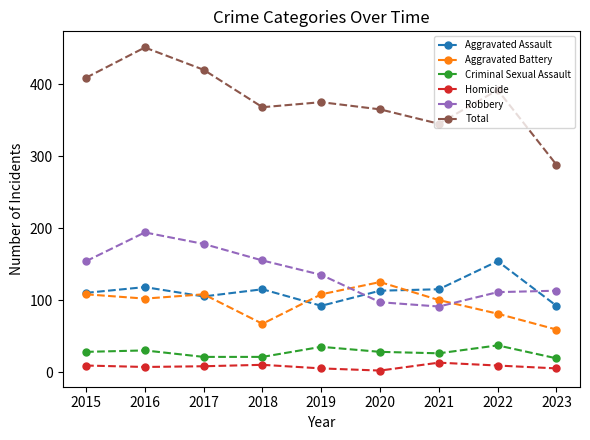

In Aggravated Battery, how many points are higher than both neighbors (excluding endpoints)?

2